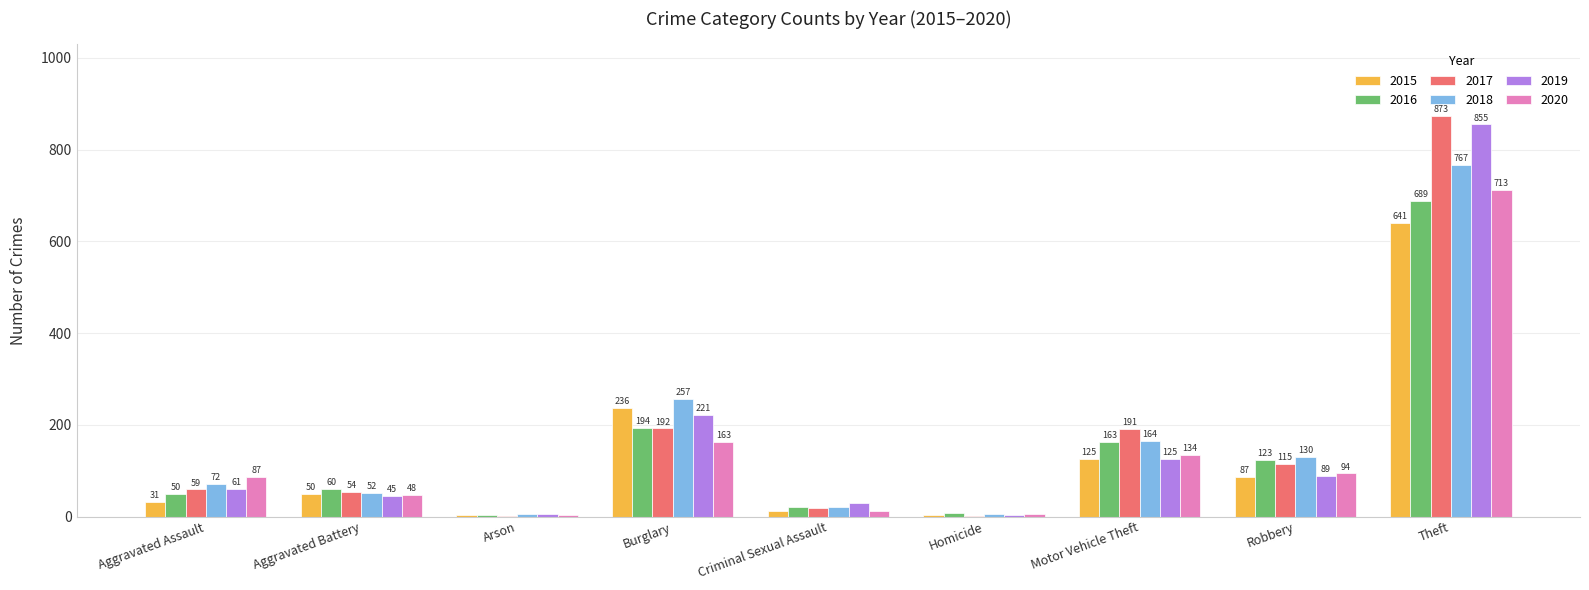

What is the sum of the 2017 values at Theft and Homicide?

875